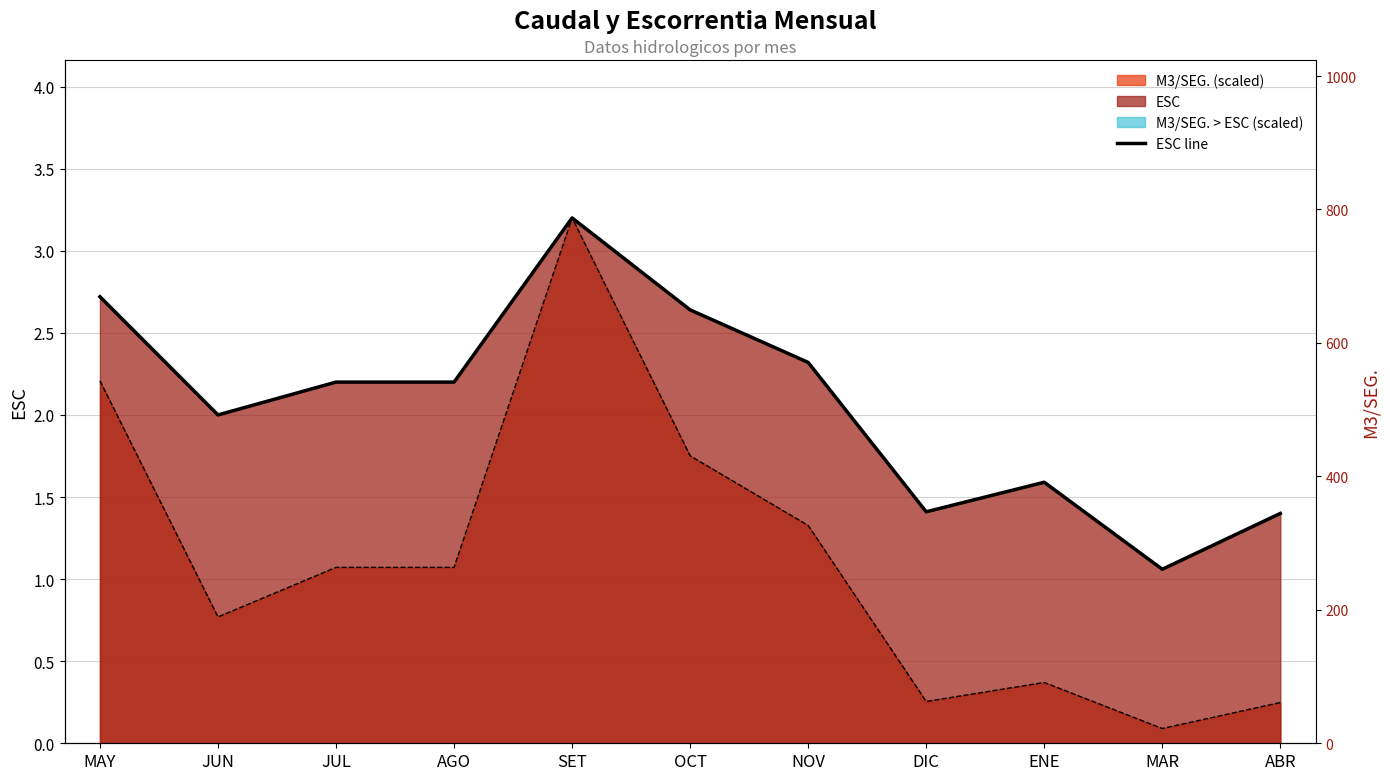

At how many categories does at least one series exceed 1?

11